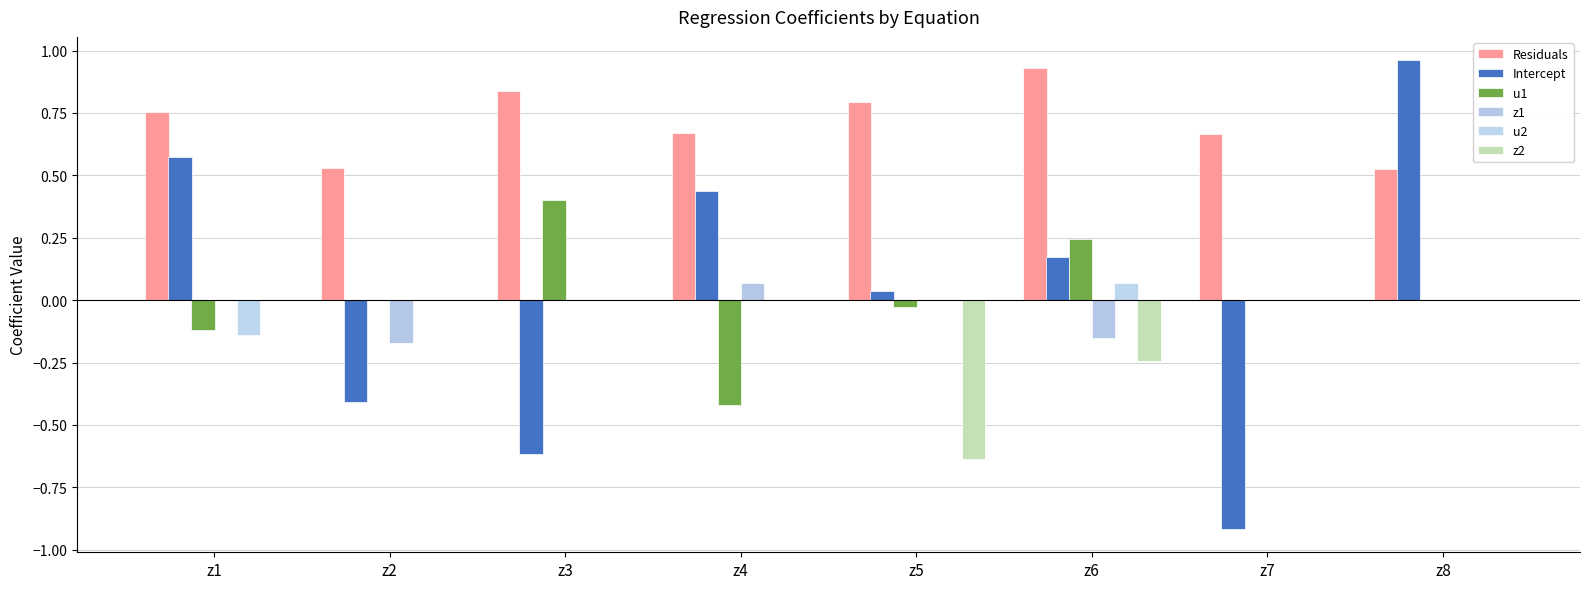

What is the difference between the maximum and minimum values in the Residuals series?

0.4